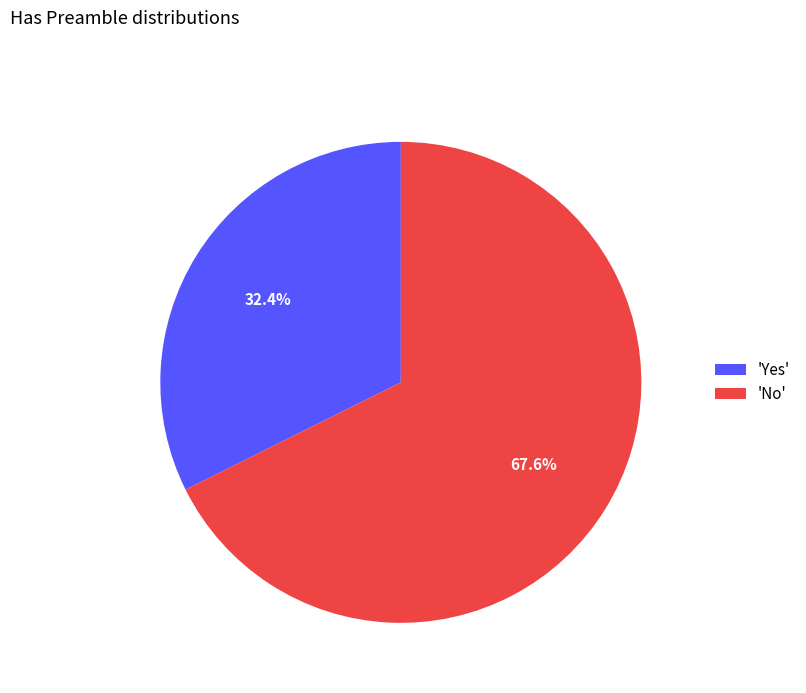

Which category accounts for the majority?

'No'